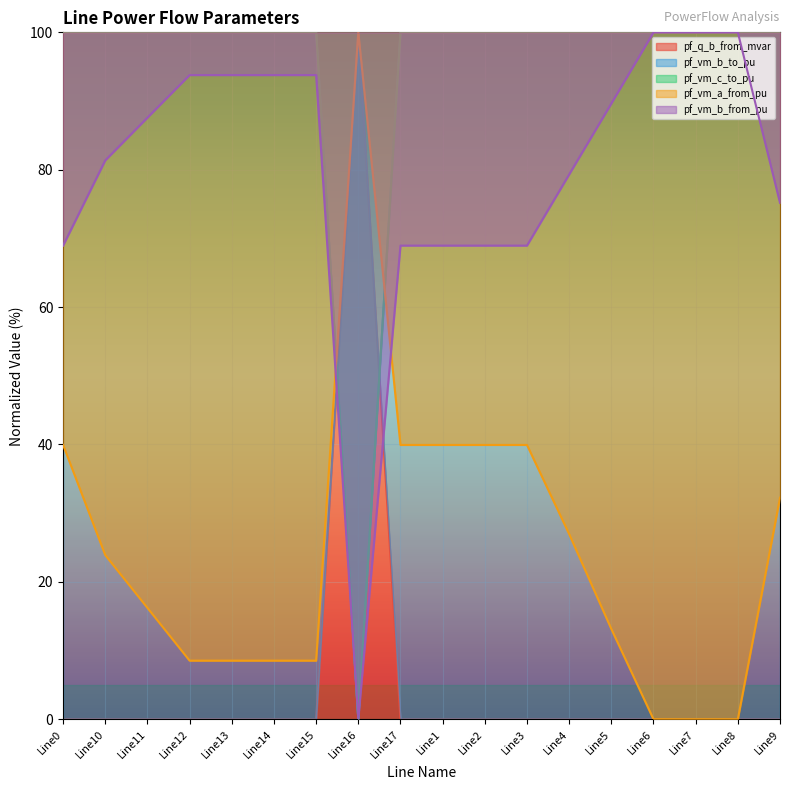

At which category is the sum across all series the highest?

Line0